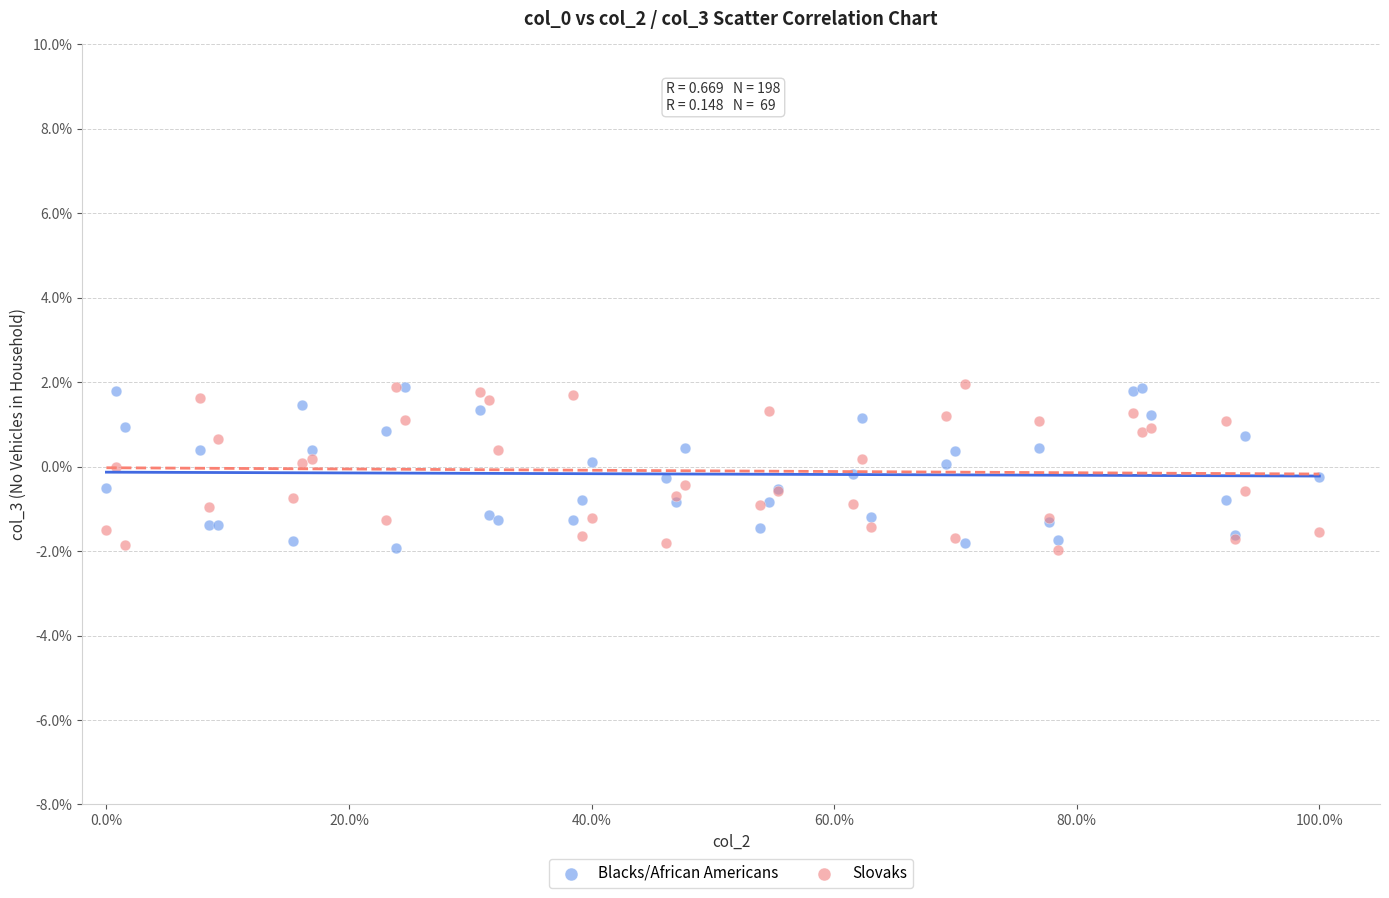

What are all the series names shown in the legend?

Blacks/African Americans, Slovaks